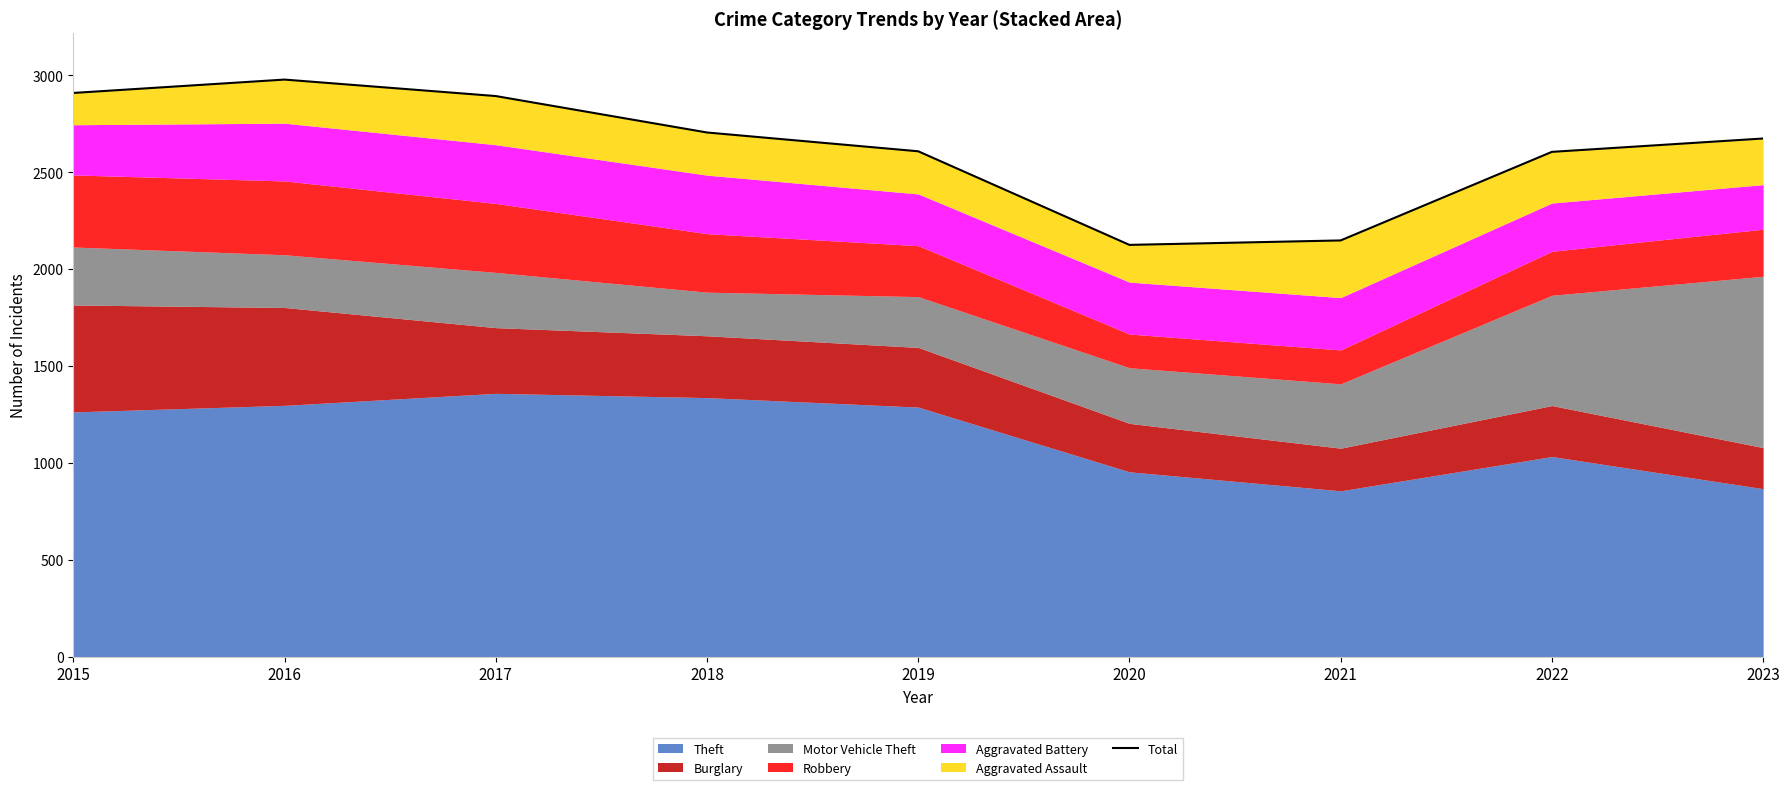

Count the number of values greater than 2674.

4